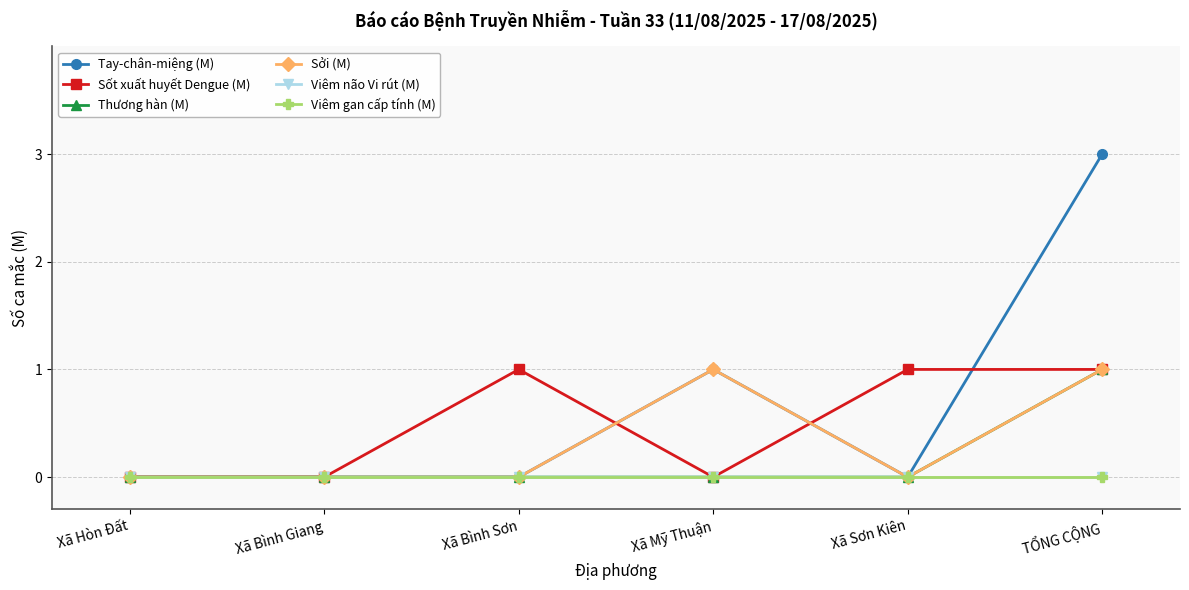

Does the chart display data point markers on the line(s)?

Yes